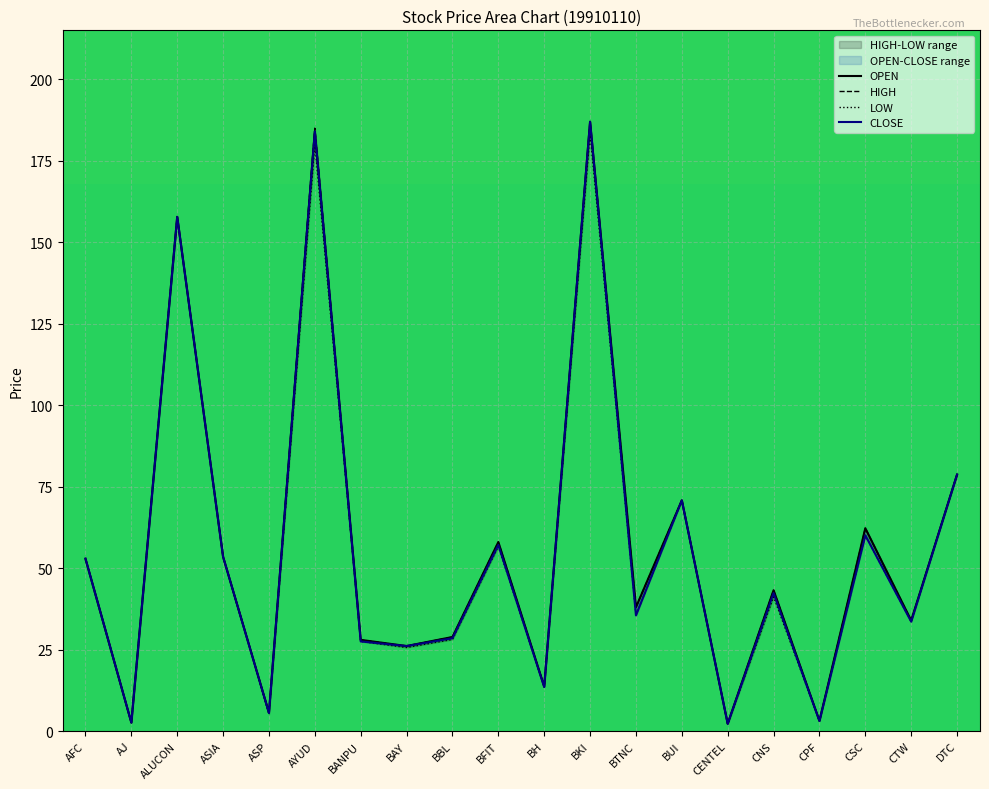

What is the difference between the CLOSE values at ALUCON and BUI?

87.0